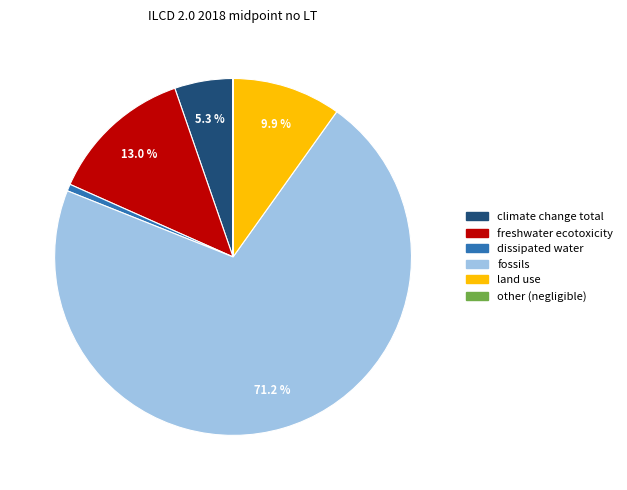

Is there a majority slice in this chart?

Yes